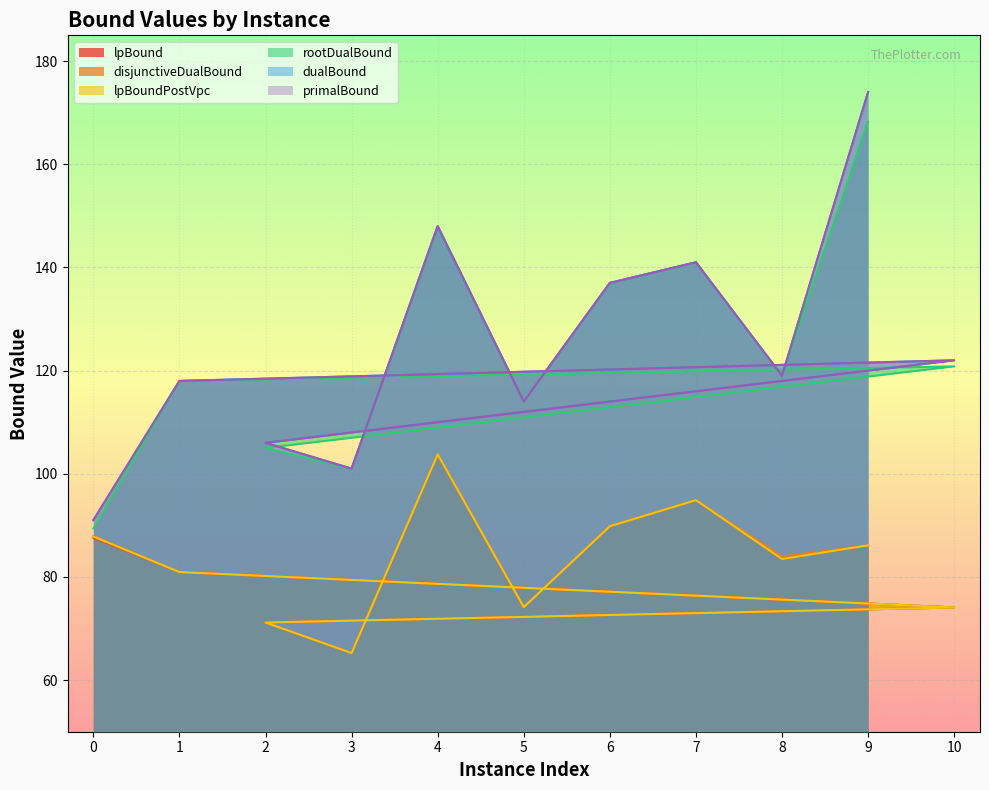

True or false: dualBound and disjunctiveDualBound cross at least once.

False